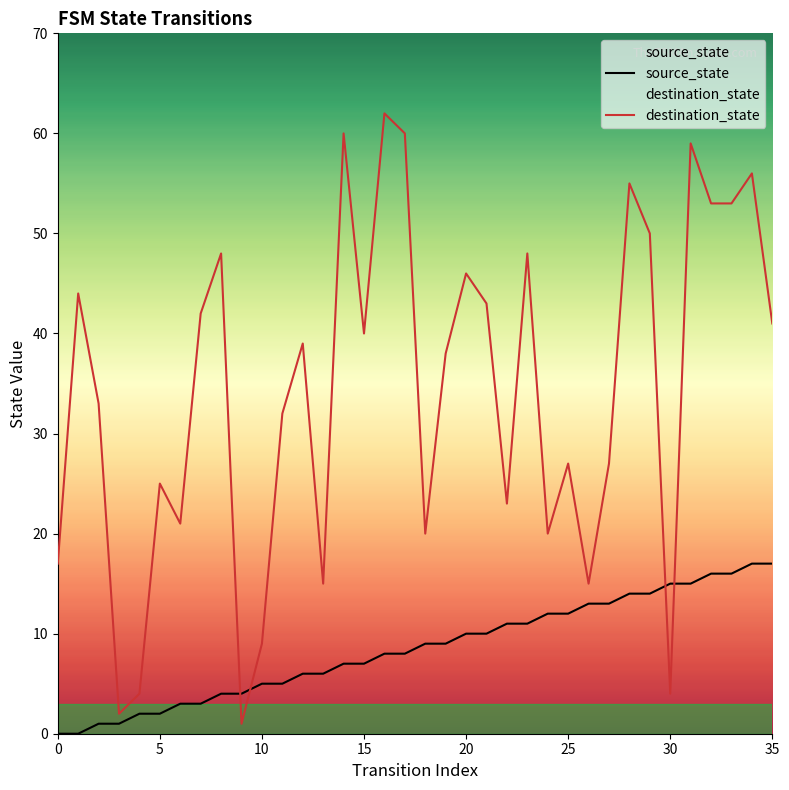

True or false: source_state has more than 2 points higher than both neighbors.

False